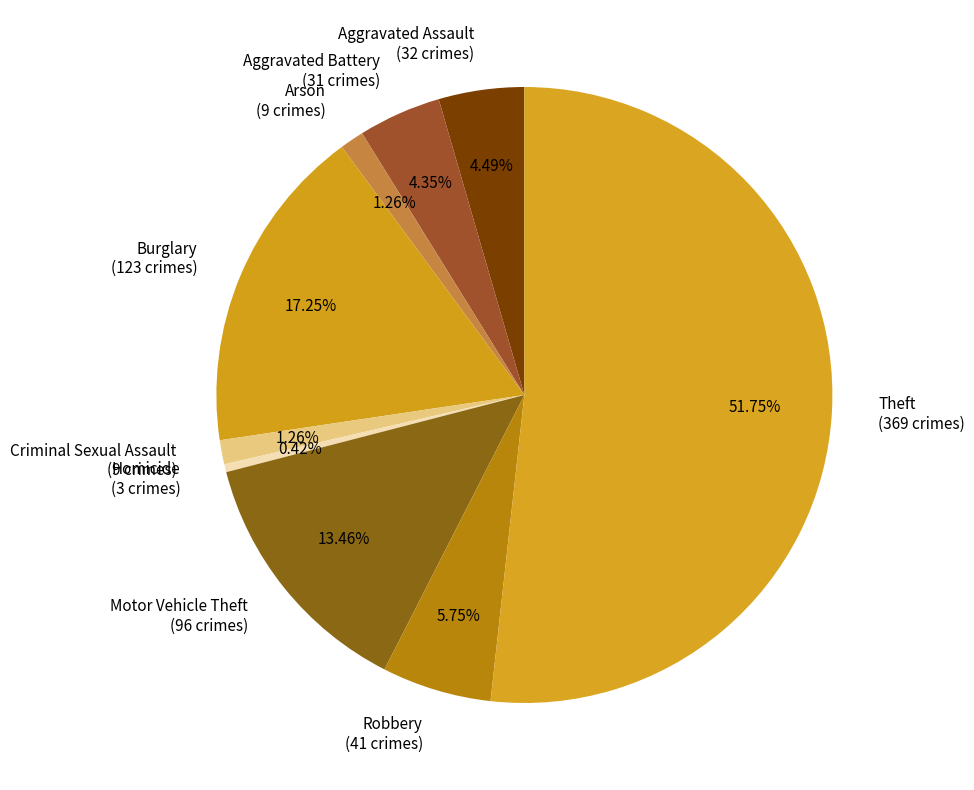

What is the largest slice in the pie chart?

Theft